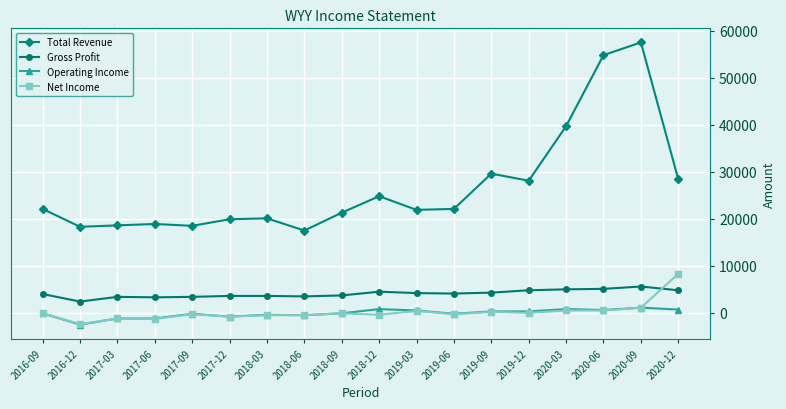

True or false: Gross Profit has more than 0 interior local peaks.

True